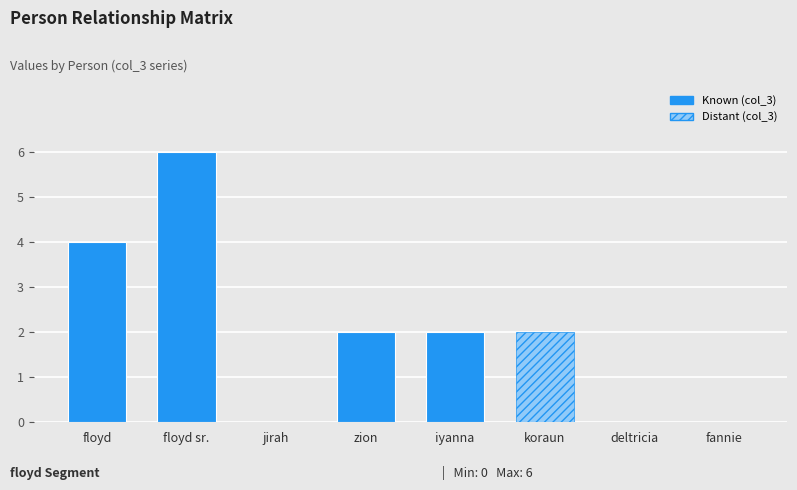

Are the bars horizontal?

No